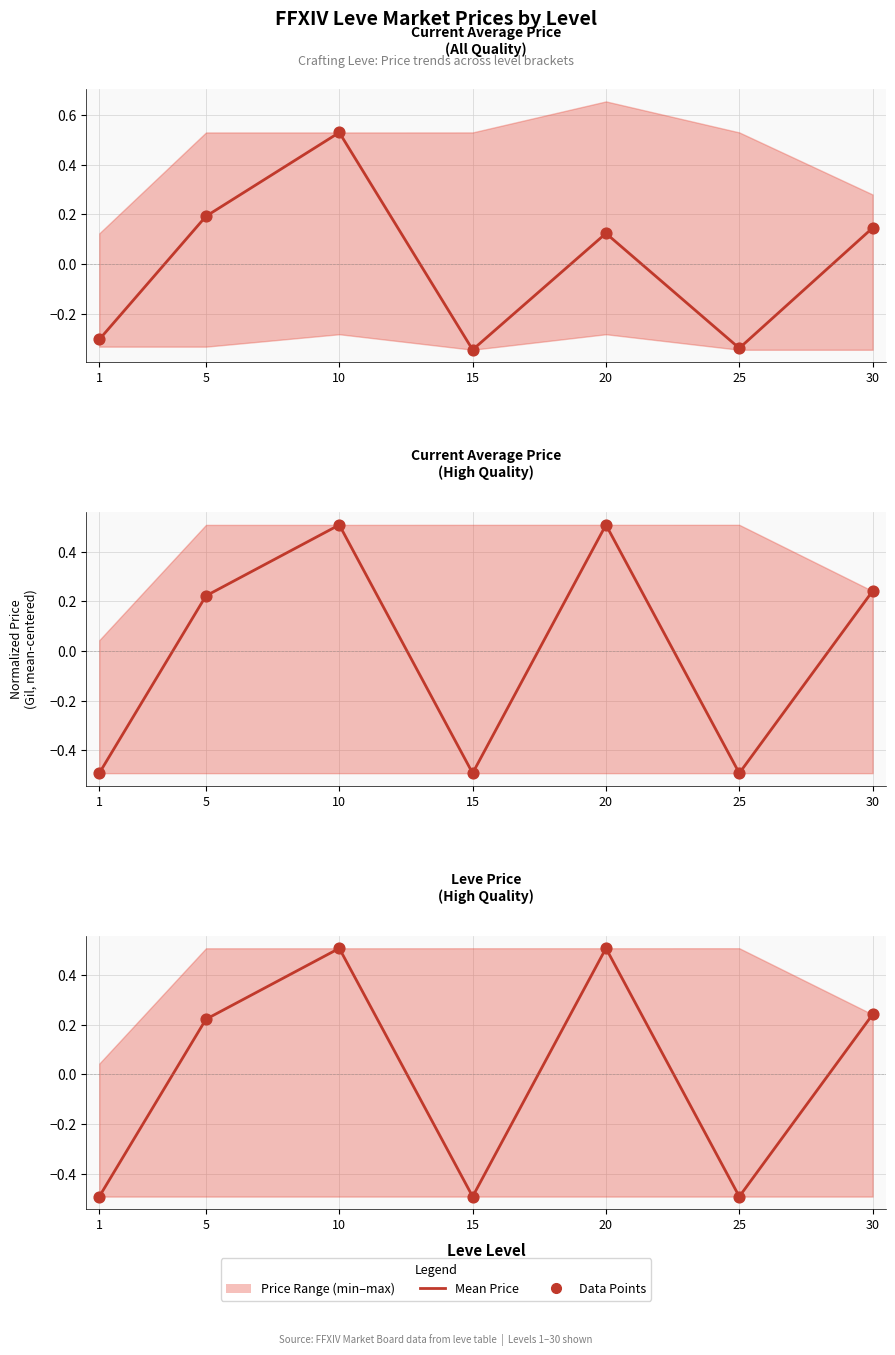

Which series reaches the maximum Y coordinate?

currentAveragePrice (mean)